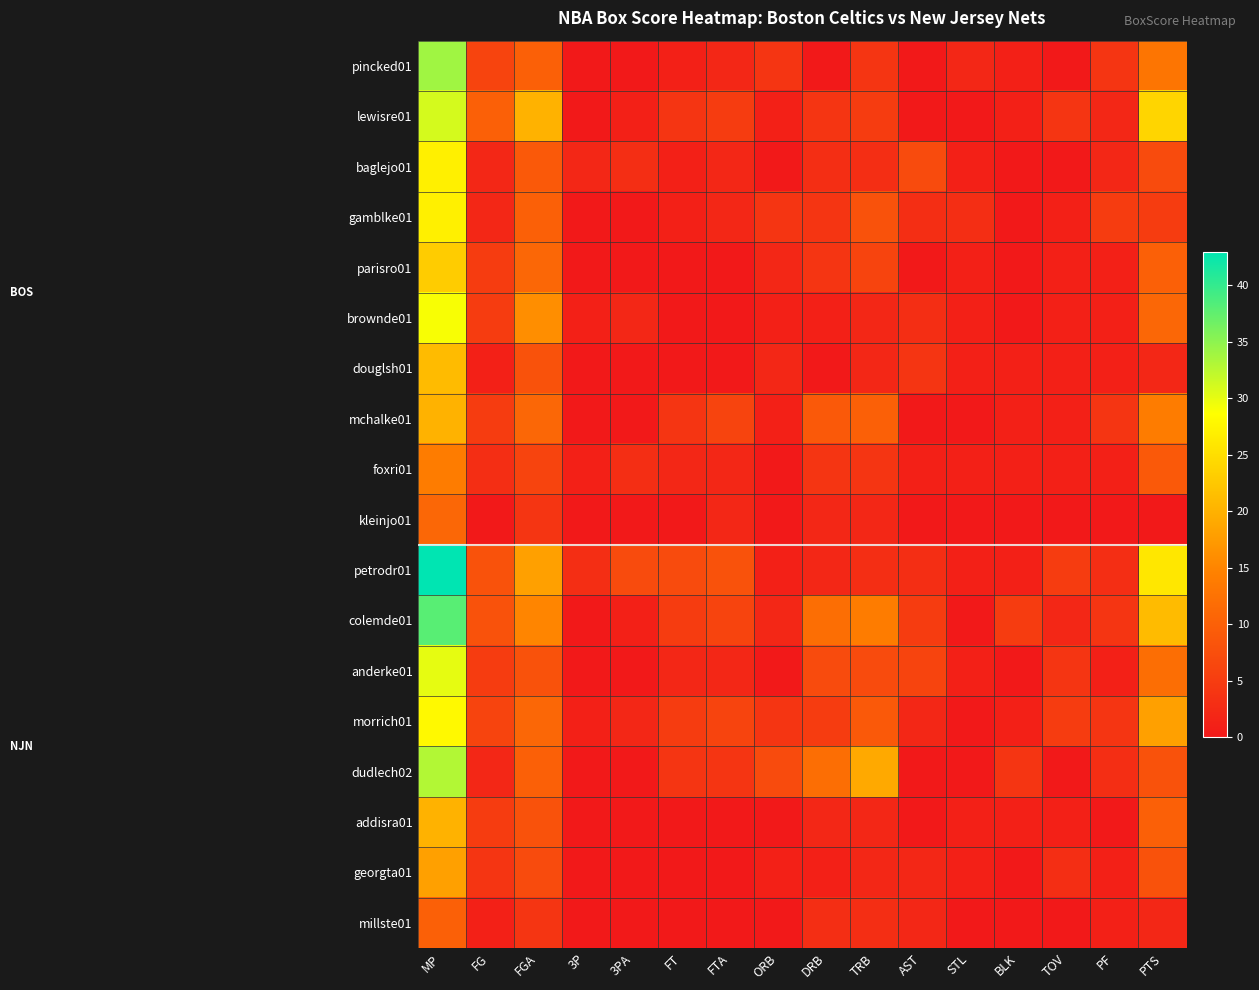

Count the number of categories in the chart.

16